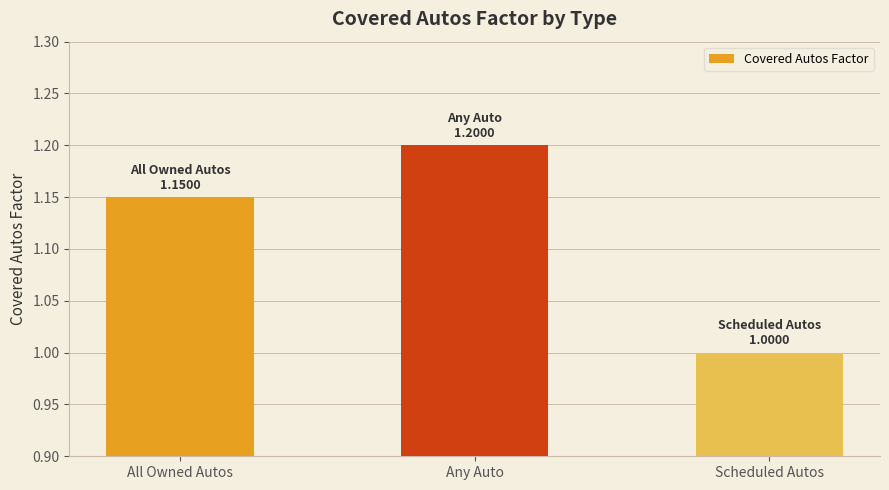

List the labels in order of value, smallest first.

Scheduled Autos, All Owned Autos, Any Auto